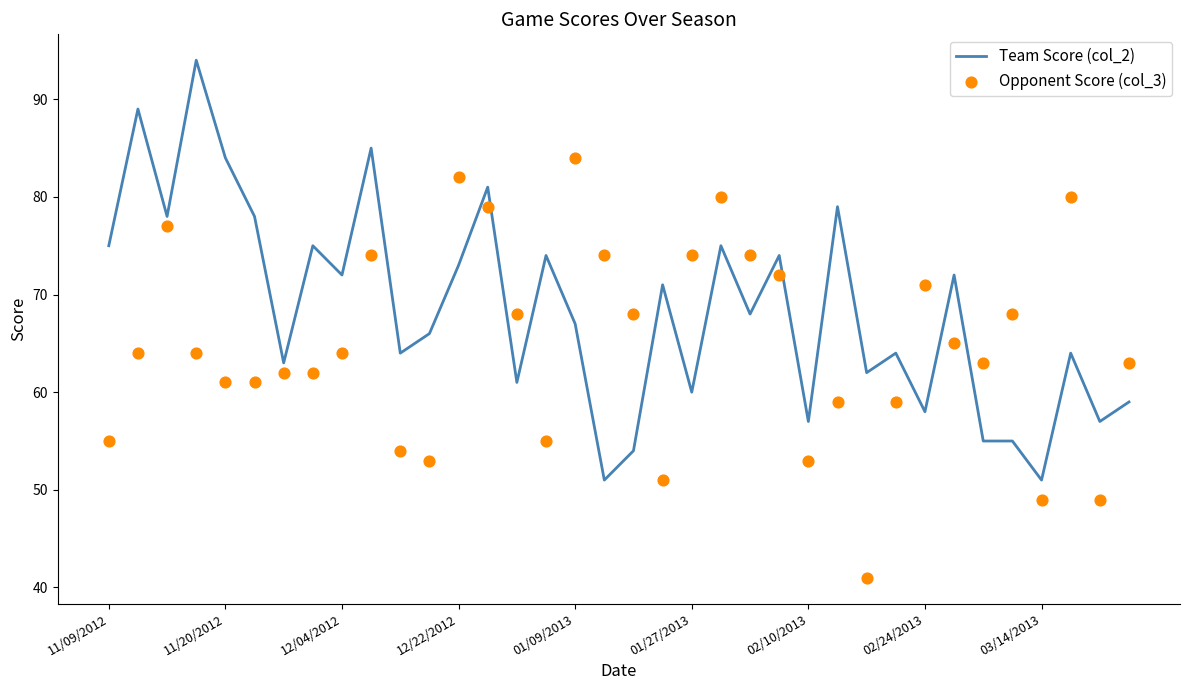

Which series contains the lowest Y value?

Opponent Score (col_3)